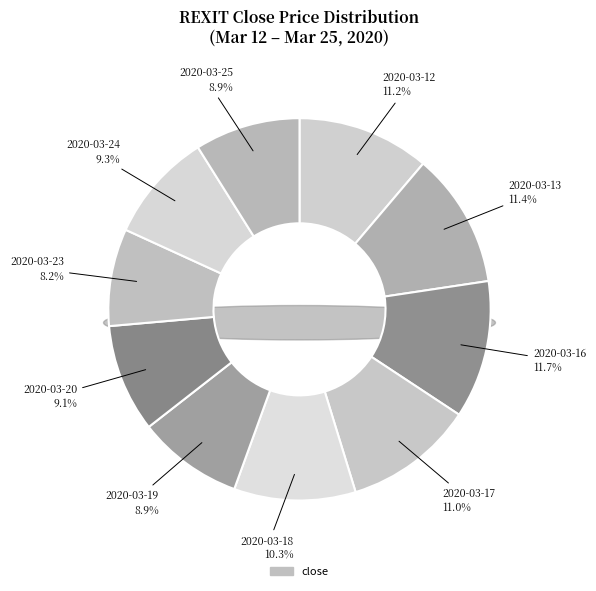

The 2020-03-20 slice represents 9% of the pie. True or false?

True